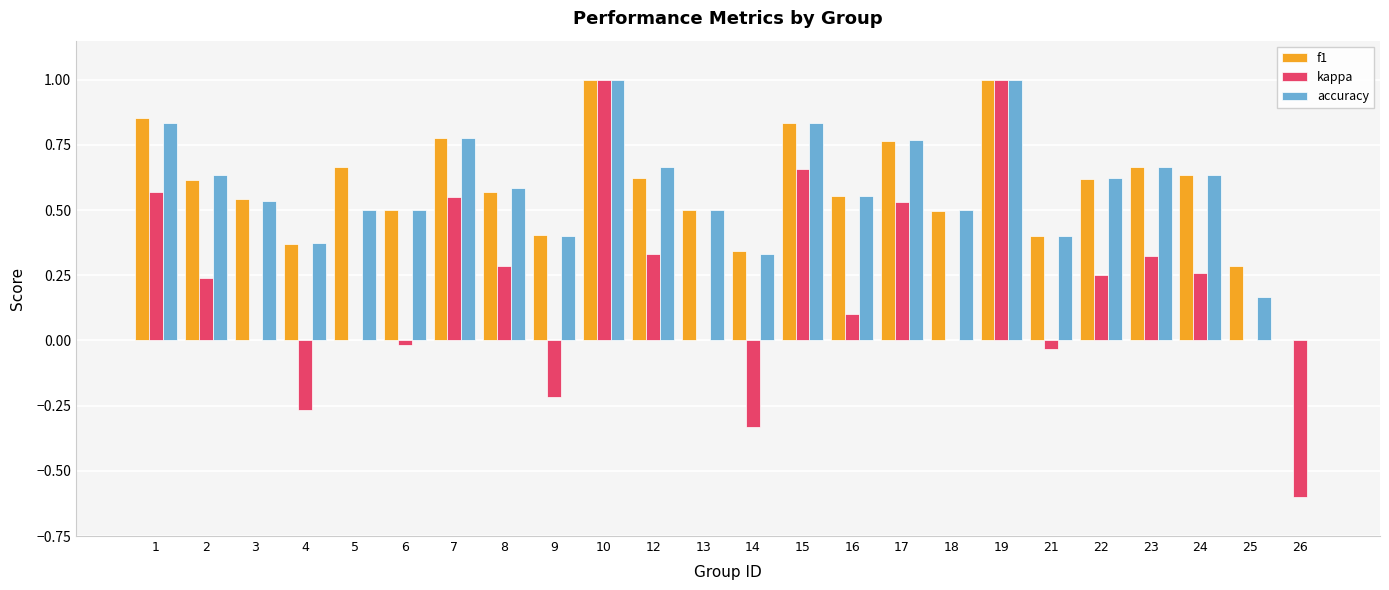

What is the sum of the accuracy values at 19 and 1?

1.8